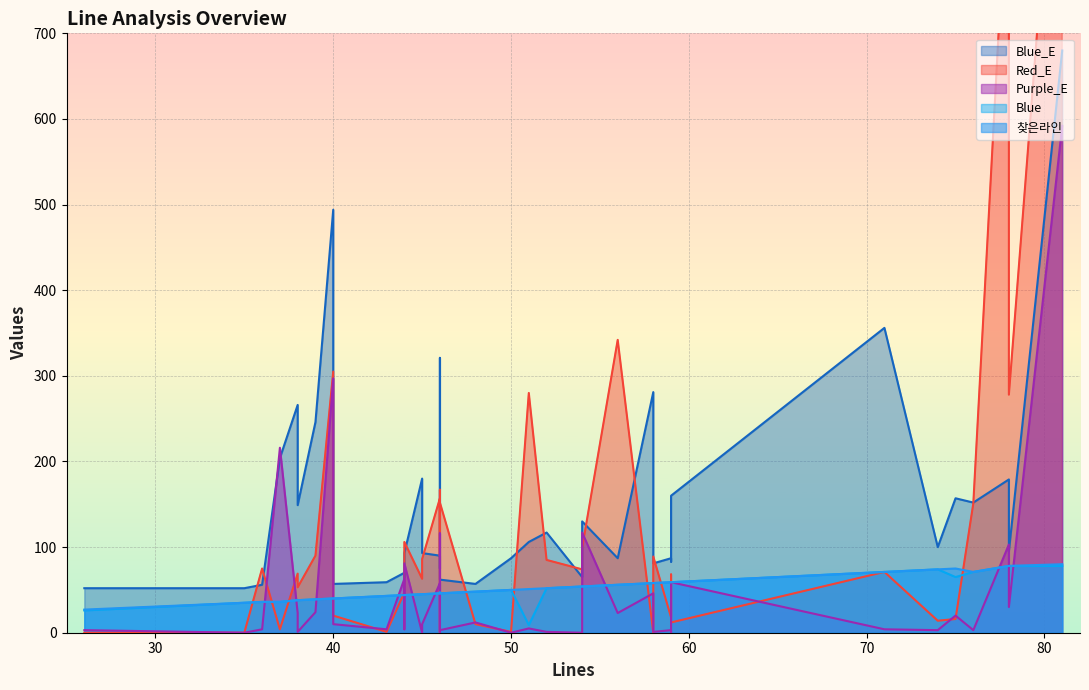

What is the difference between the second highest and minimum values in the Blue series?

69